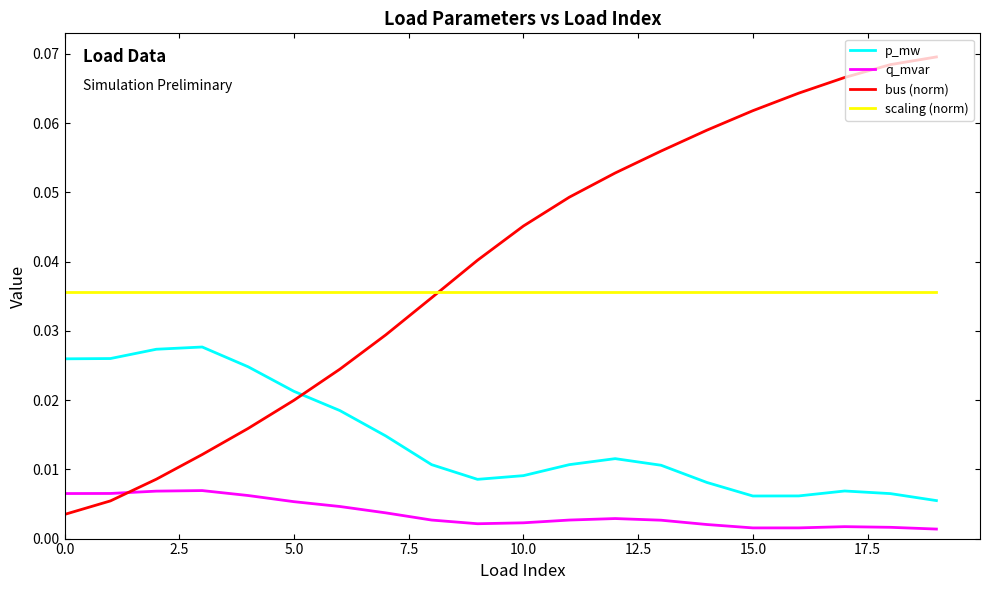

Count the number of categories in the chart.

20